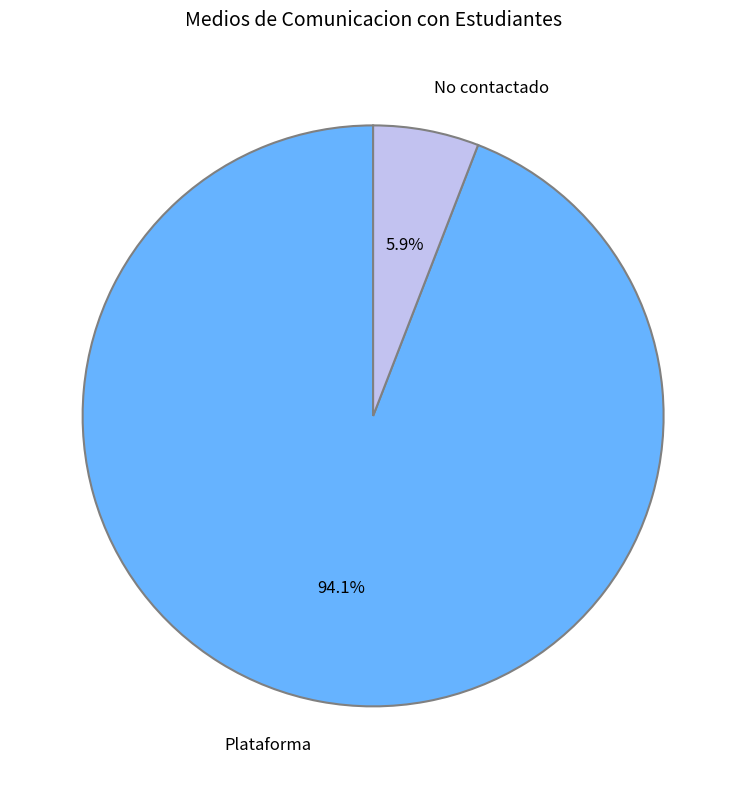

To the nearest percent, what is the average slice percentage?

50%